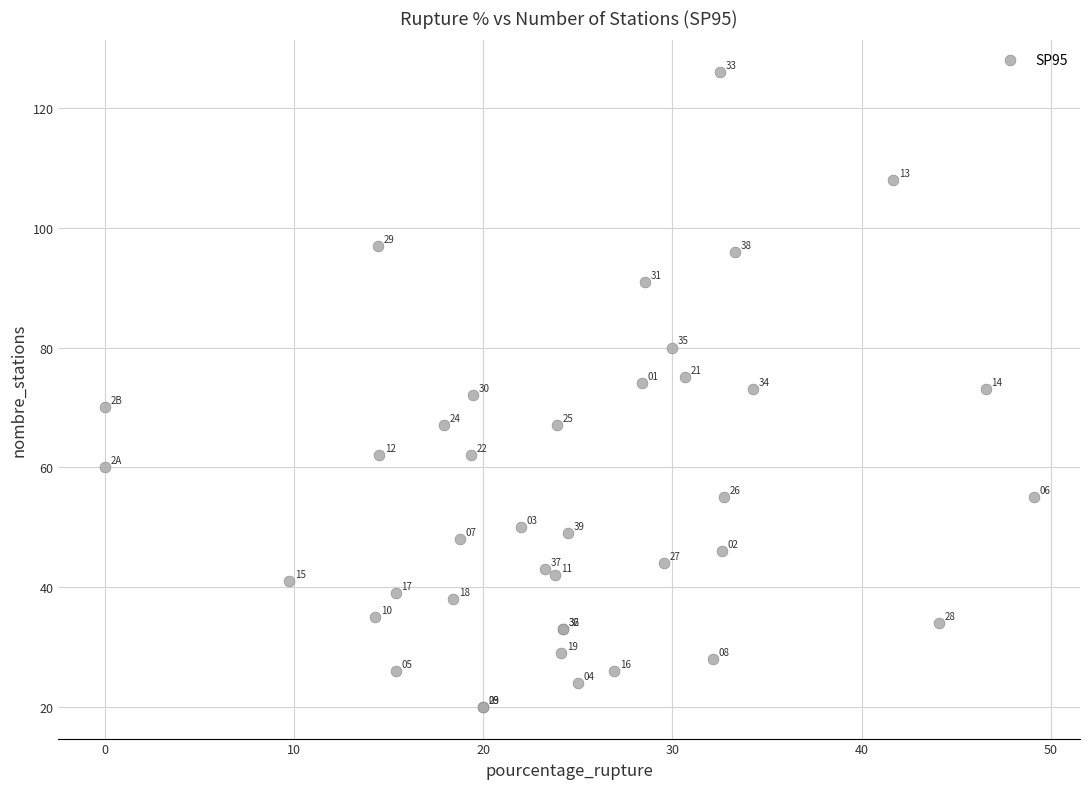

What Y value in the scatter plot is closest to 73?

73